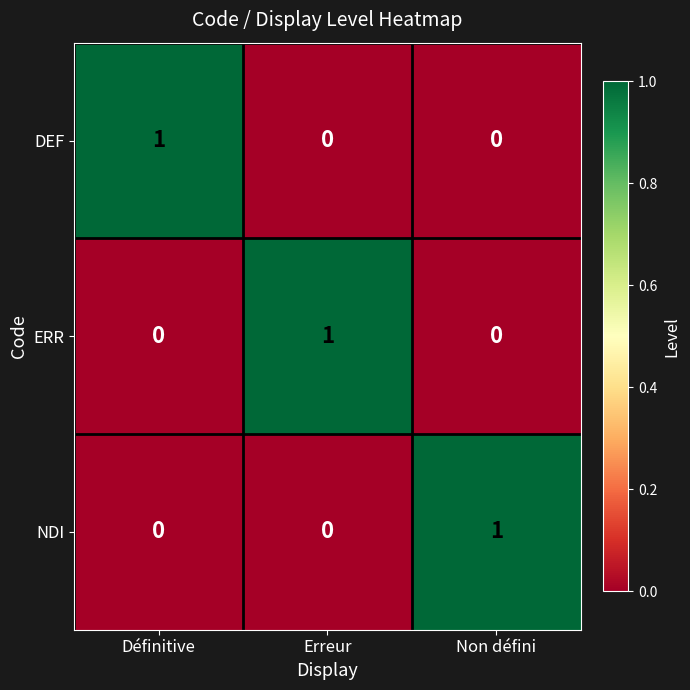

How many ERR values are between 0 and 1?

3